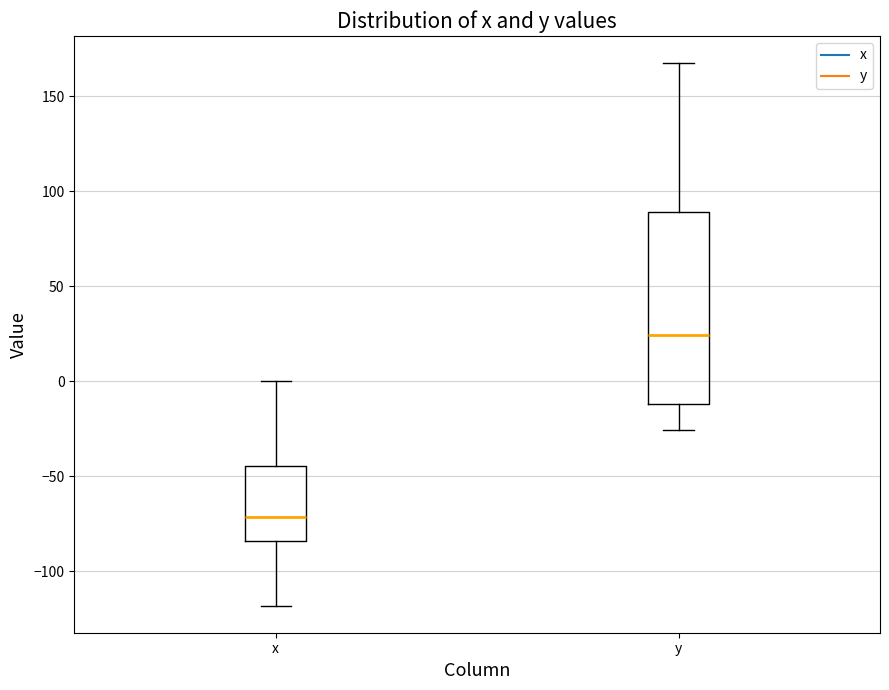

Reading left to right, transcribe this box plot: for each box, give where its median line is, the range the box spans, and where its two whiskers end, as read against the y-axis. The values are not printed on the chart, so give them approximately, as read against the axis.

x: median -70, box -85 to -45, whiskers -120 to 0
y: median 25, box -10 to 90, whiskers -25 to 165